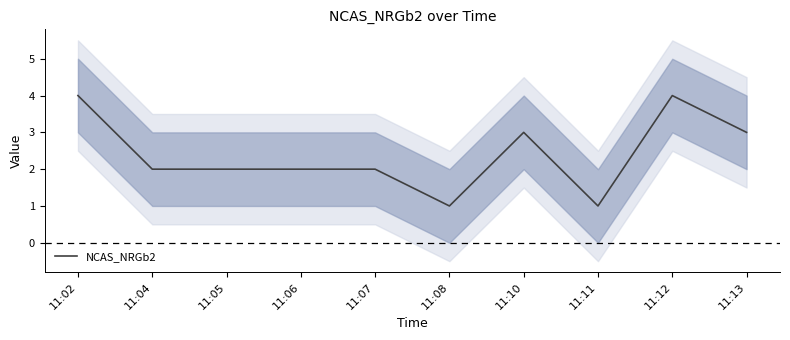

Reading left to right, what are all the values shown in this chart?

11:02=4	11:04=2	11:05=2	11:06=2	11:07=2	11:08=1	11:10=3	11:11=1	11:12=4	11:13=3